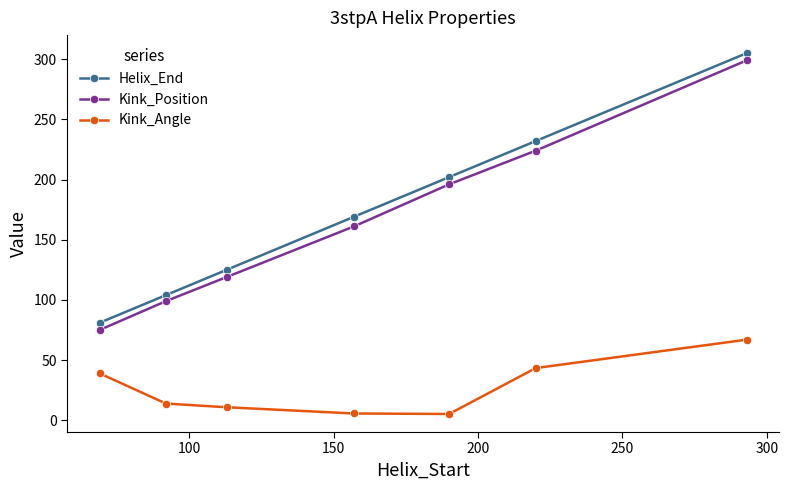

What is the greatest value displayed?

305.0